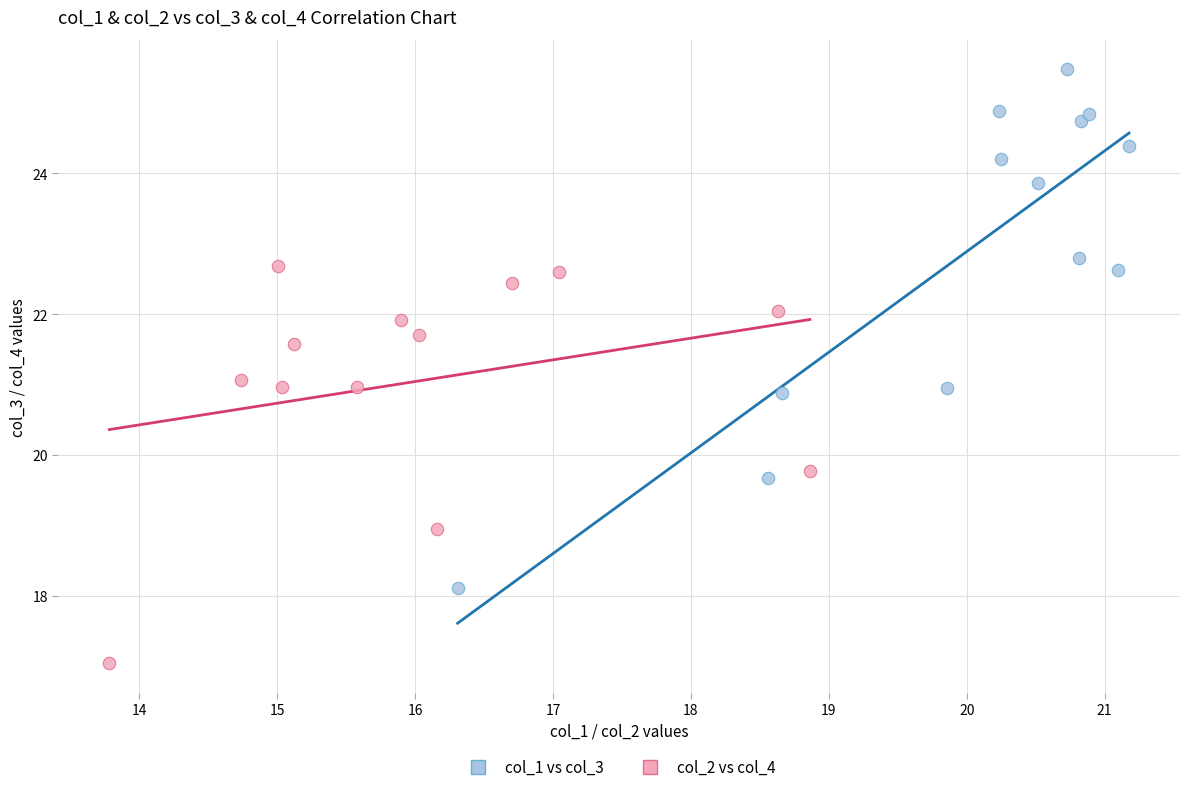

Which series reaches the maximum Y coordinate?

col_1 vs col_3